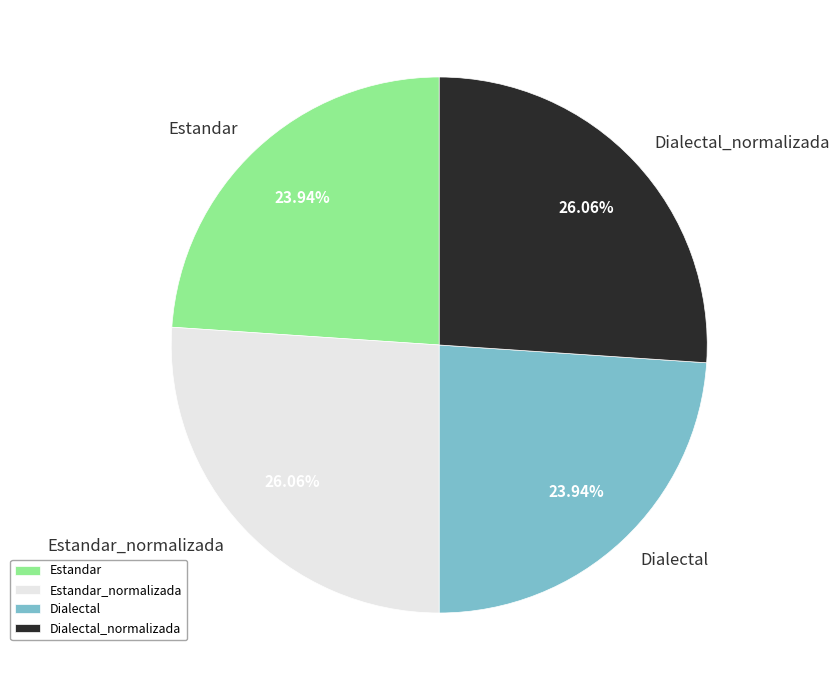

To the nearest percent, what is the difference between the largest and smallest slice percentages?

2%